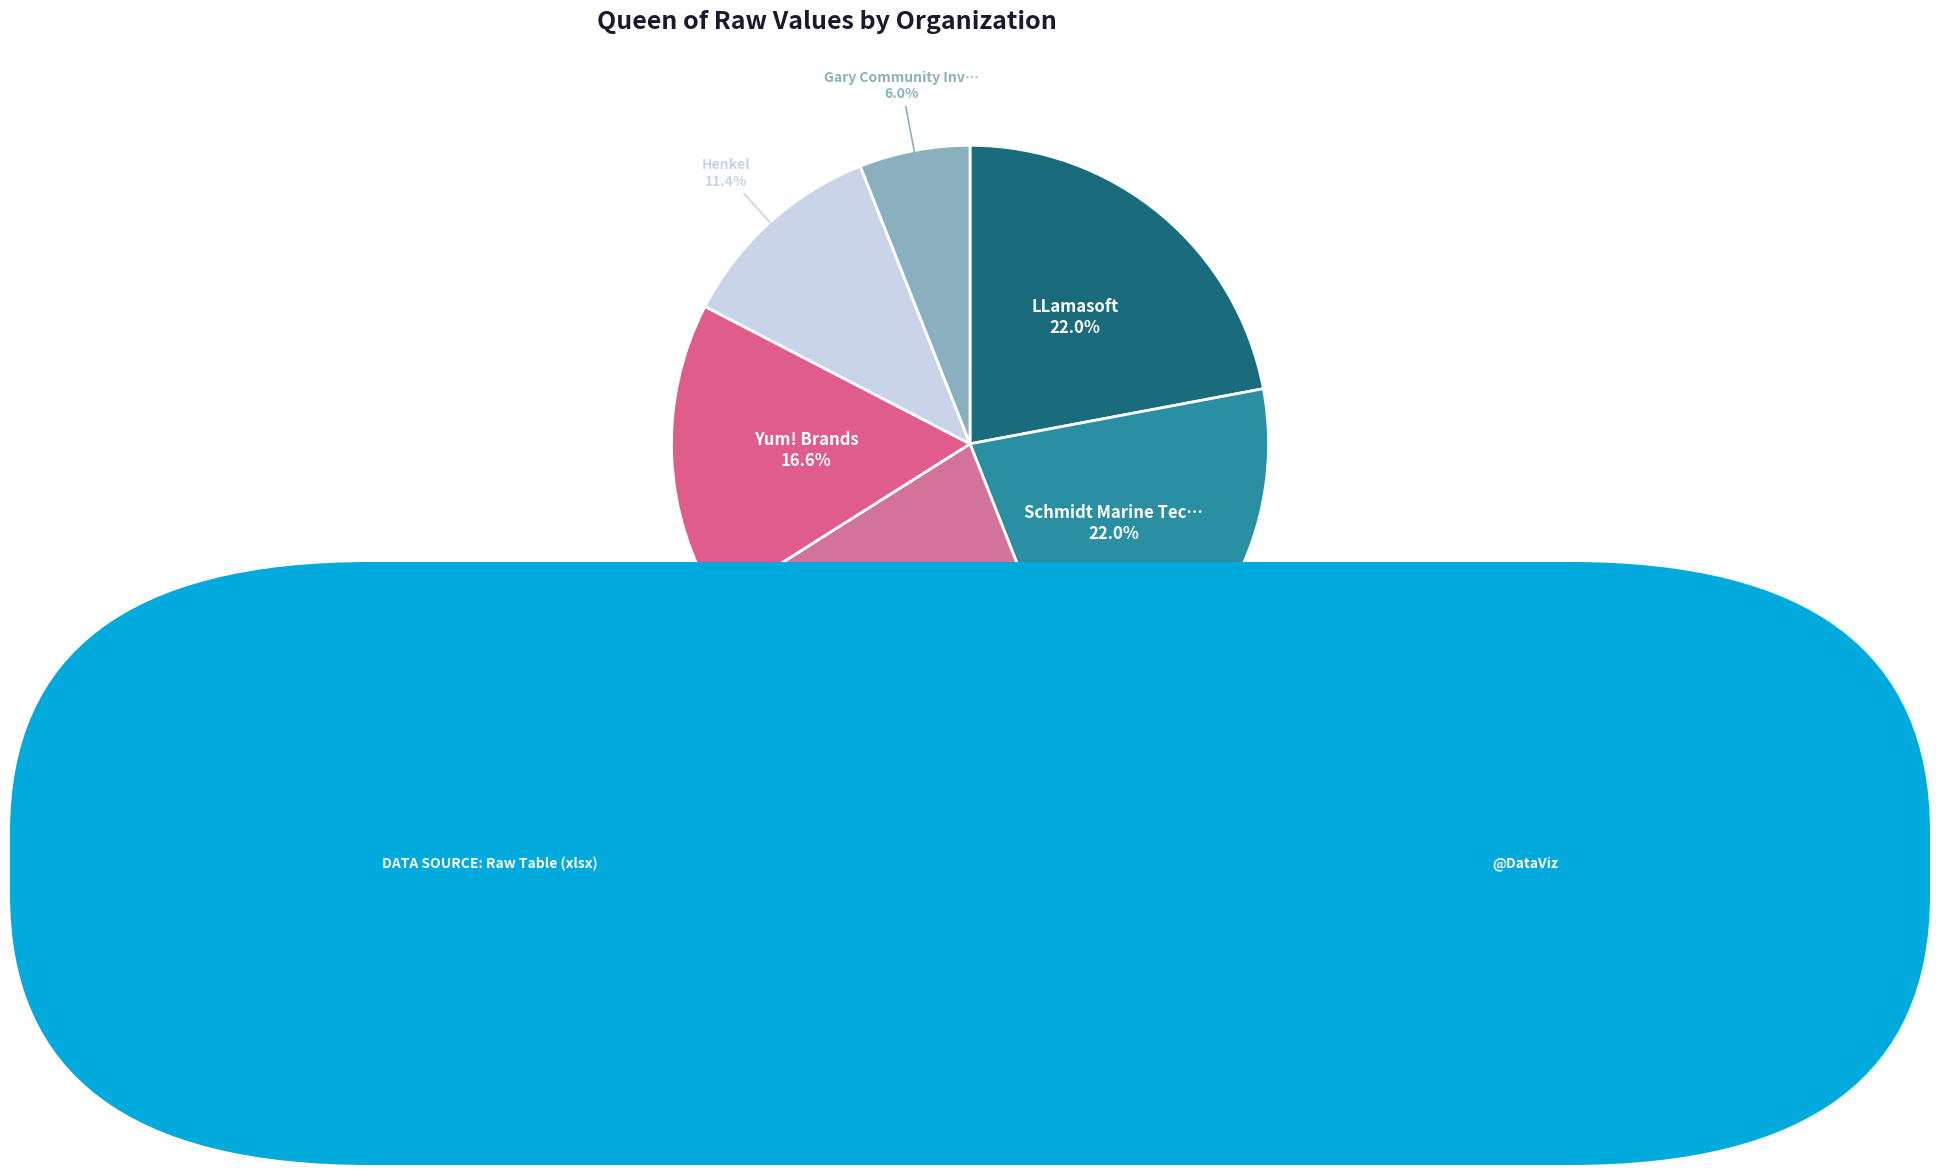

Rank the categories by value from lowest to highest.

Aditya Birla Group, Draper Richards Kaplan Foundation, IMPACT2030, Capital One, Gary Community Investments, Henkel, Yum! Brands, MIT Environmental Solutions Initiative, Schmidt Marine Technology Partners, LLamasoft